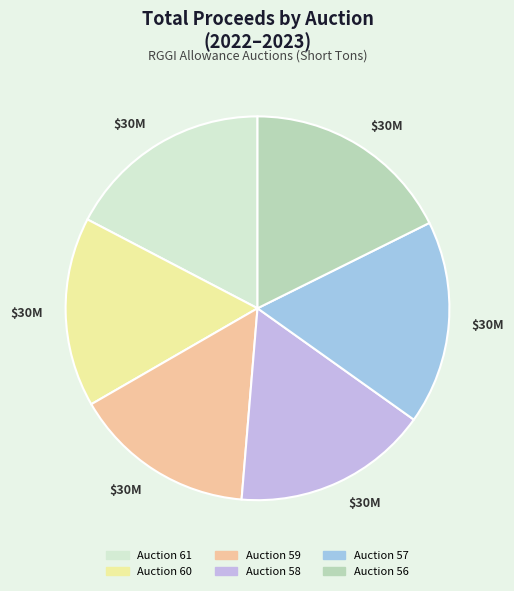

Combined, do Auction 60 and Auction 61 account for over 50%?

No